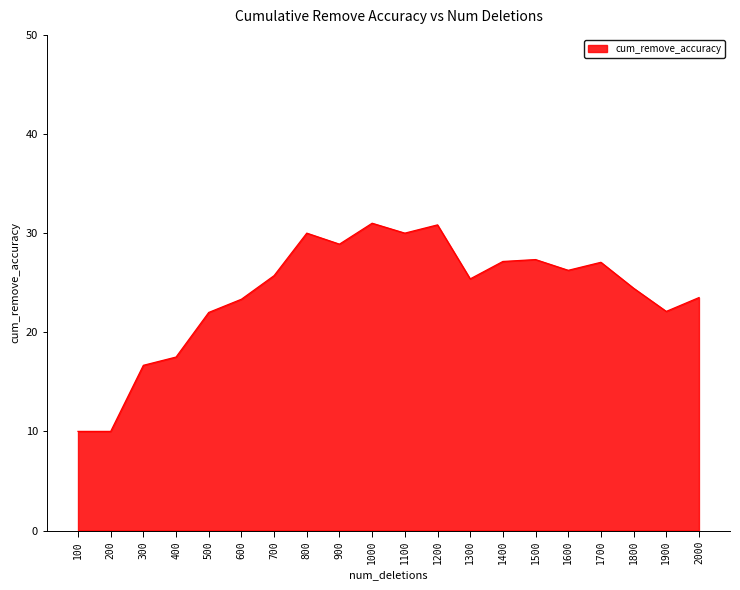

What is the maximum value shown in the chart?

31.0